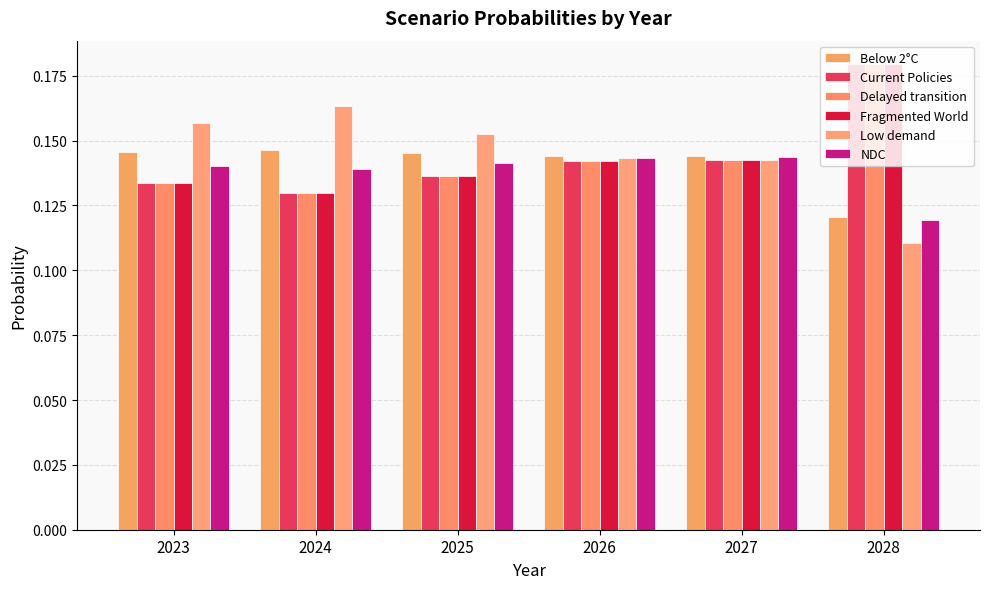

What is the total value across all series at 2026?

0.9